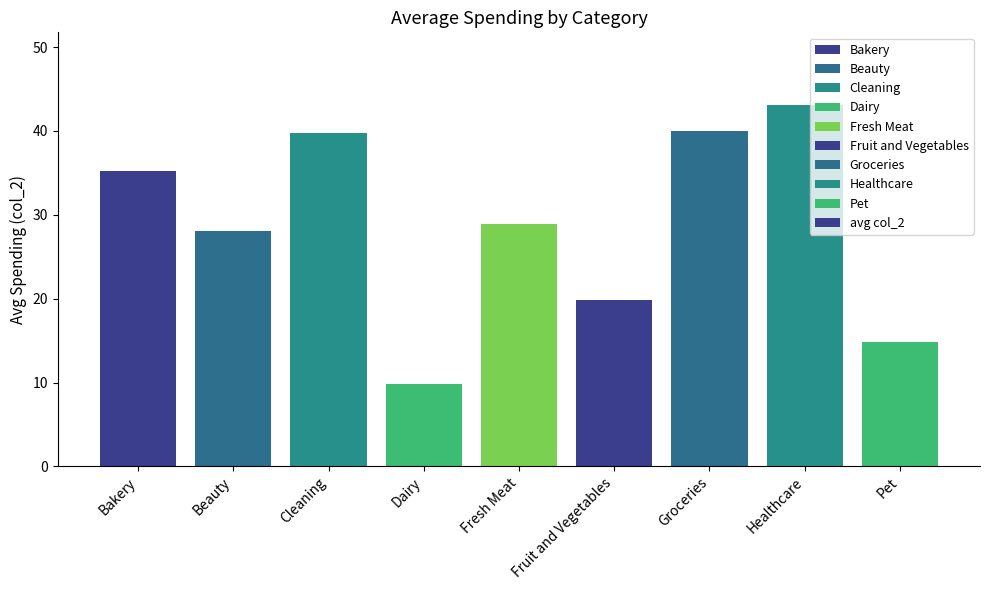

What is the average value?

28.8